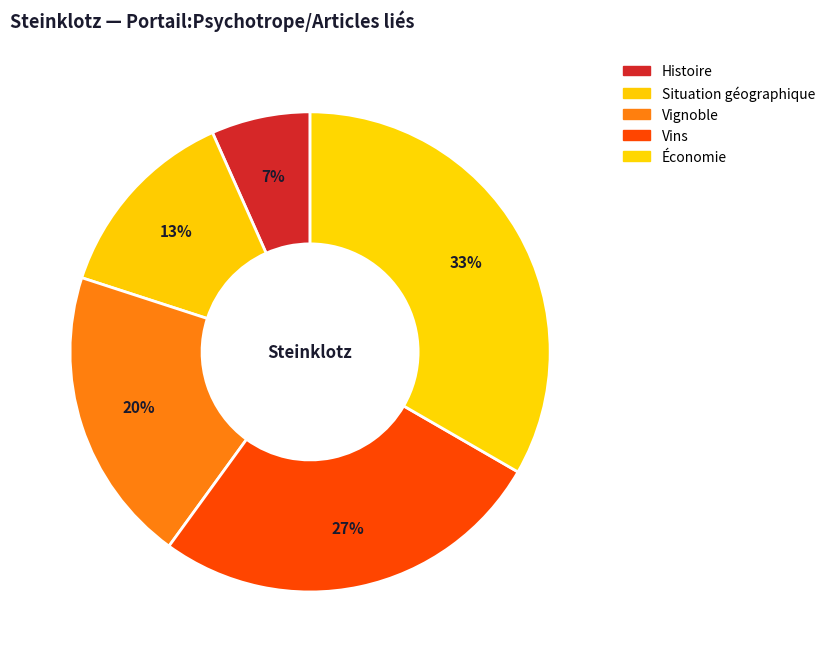

Which has a higher value, Vignoble or Vins?

Vins